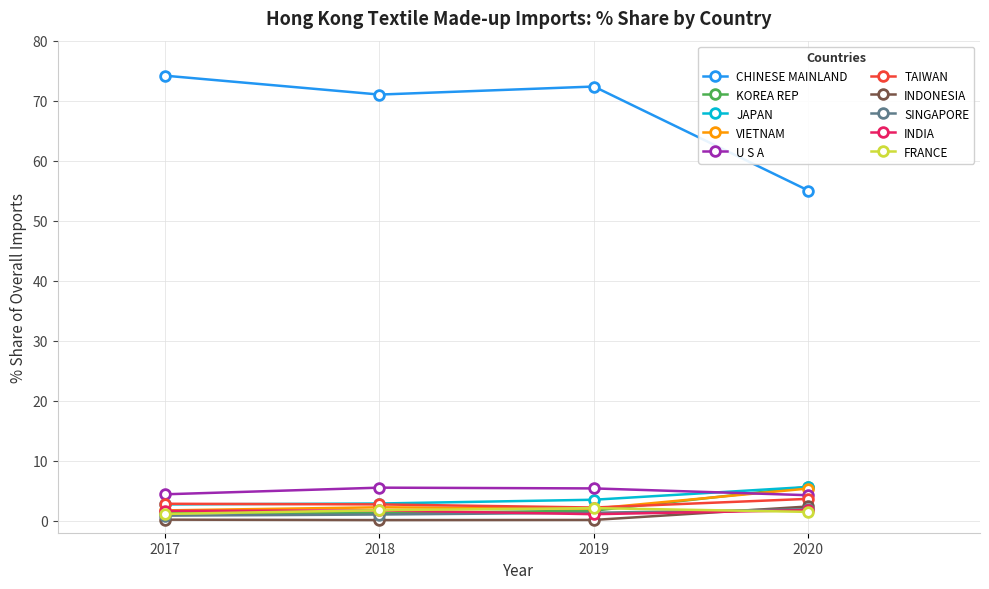

True or false: INDIA has a value of 1.7 at 2018.

True